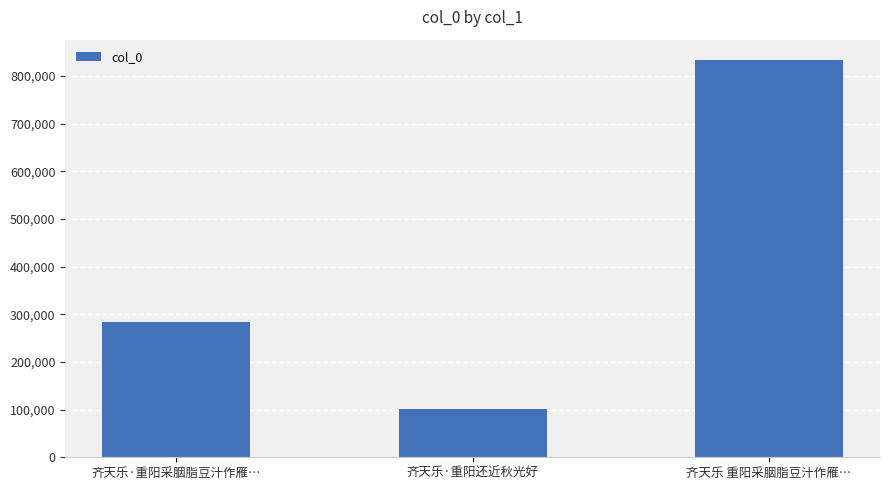

What is the minimum value shown in the chart?

101521